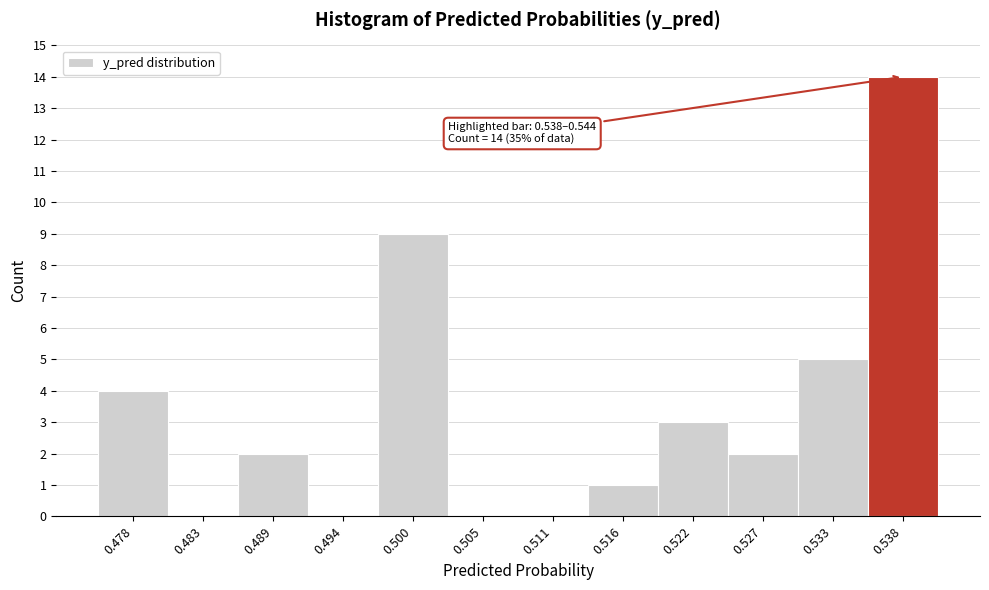

Reading left to right, transcribe all the data shown in this chart.

0.478=4	0.483=0	0.489=2	0.494=0	0.500=9	0.505=0	0.511=0	0.516=1	0.522=3	0.527=2	0.533=5	0.538=14